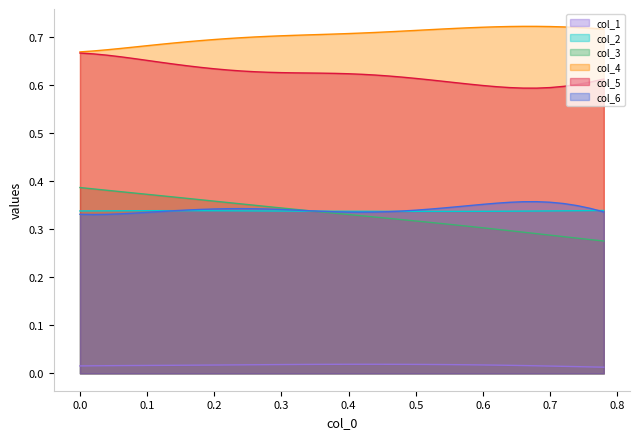

True or false: col_4 and col_5 cross at least once.

False